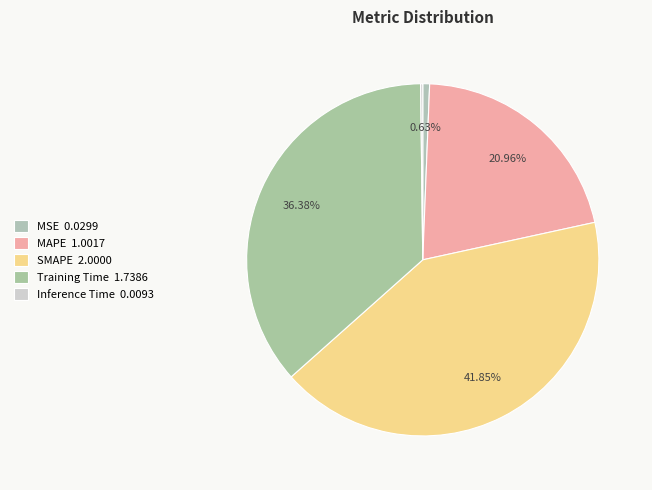

Which has a higher value, MAPE or MSE?

MAPE